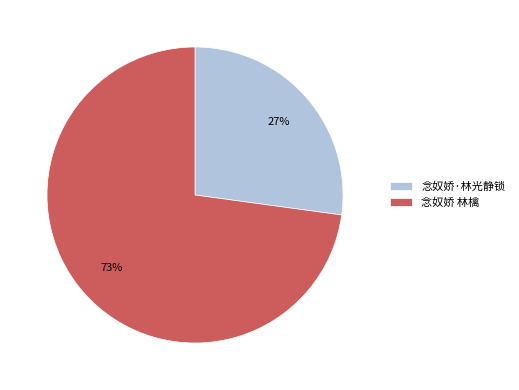

True or false: 念奴娇·林光静锁 accounts for 27% of the total.

True